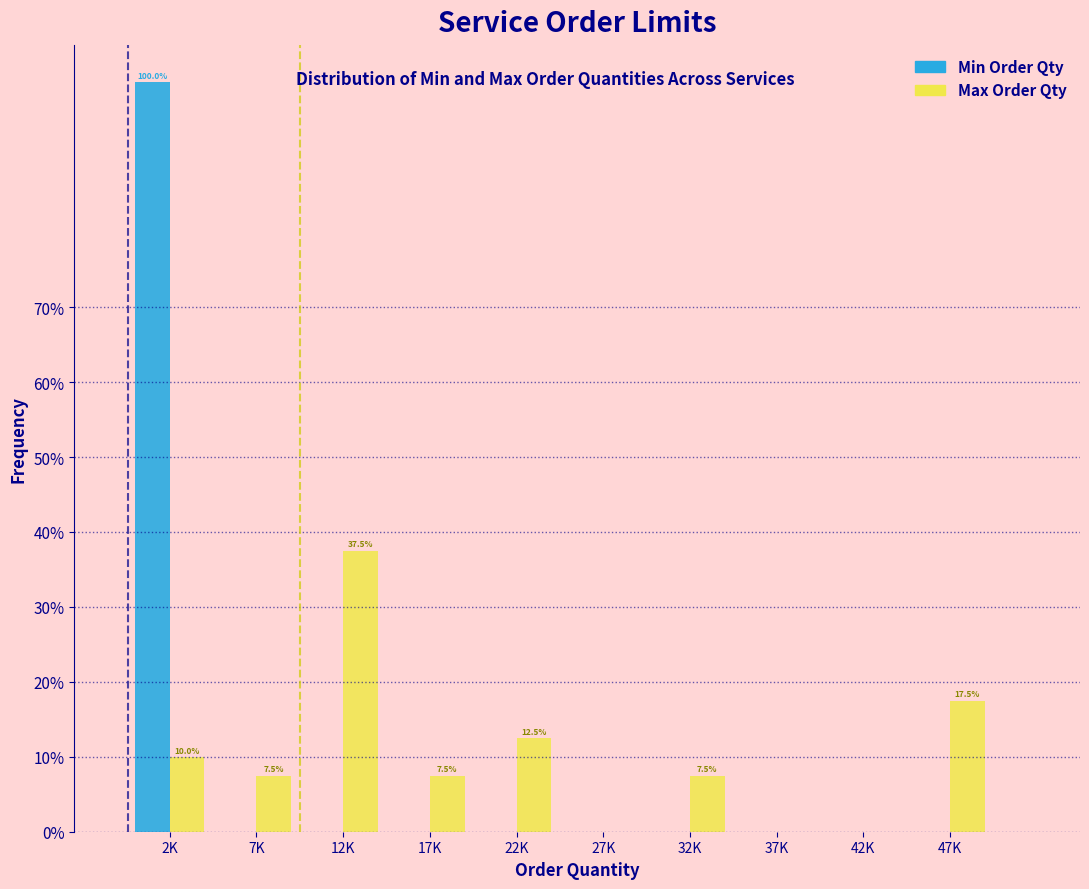

Reading right to left, extract all data points from this chart.

Min Order Qty: 47K=0.0	42K=0.0	37K=0.0	32K=0.0	27K=0.0	22K=0.0	17K=0.0	12K=0.0	7K=0.0	2K=100.0
Max Order Qty: 47K=17.5	42K=0.0	37K=0.0	32K=7.5	27K=0.0	22K=12.5	17K=7.5	12K=37.5	7K=7.5	2K=10.0